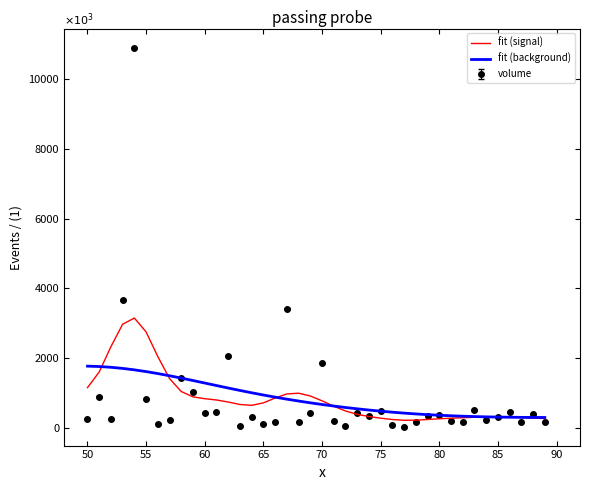

Which series has the widest spread of values?

volume